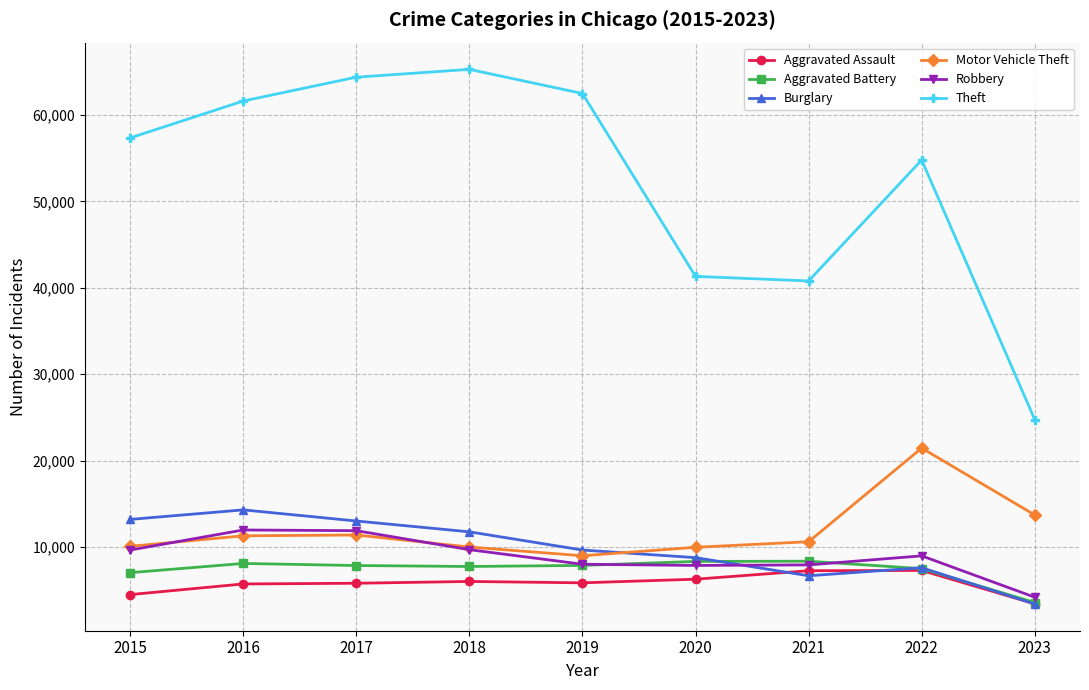

How many series are shown in this chart?

6